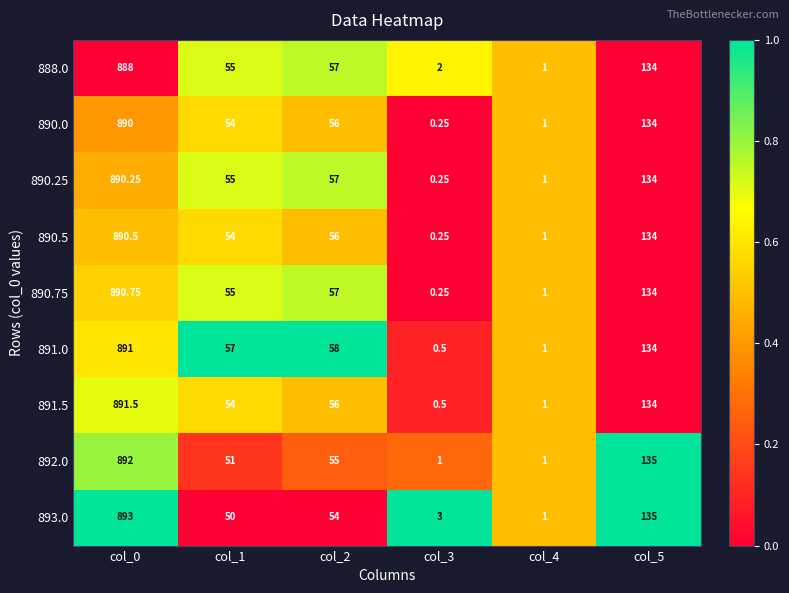

Which series changed the most between col_3 and col_4?

893.0